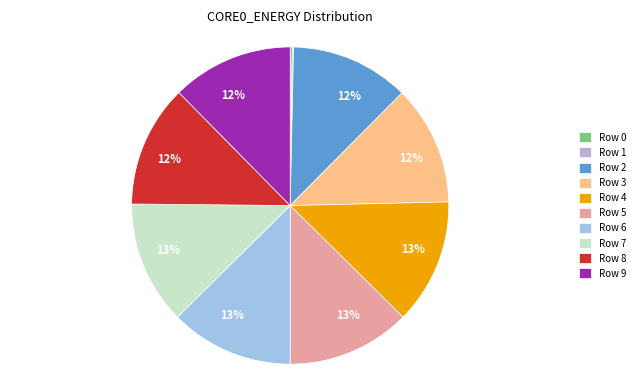

To the nearest percent, what percentage of the pie is Row 8?

12%